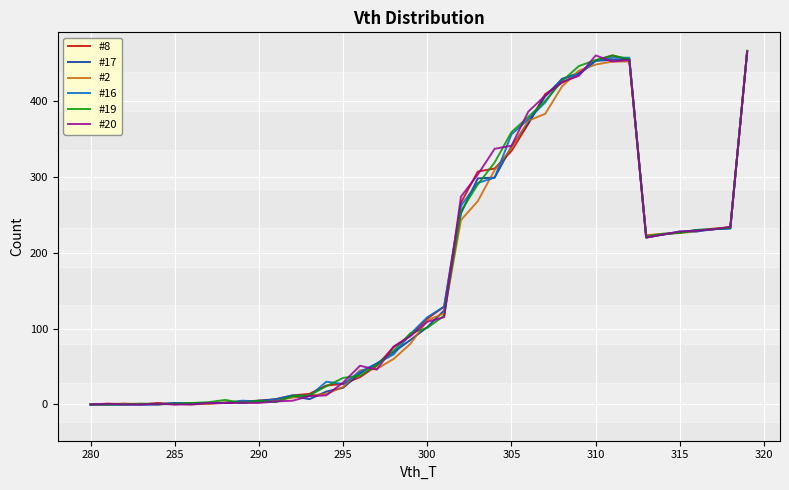

What is the maximum value shown in the chart?

466